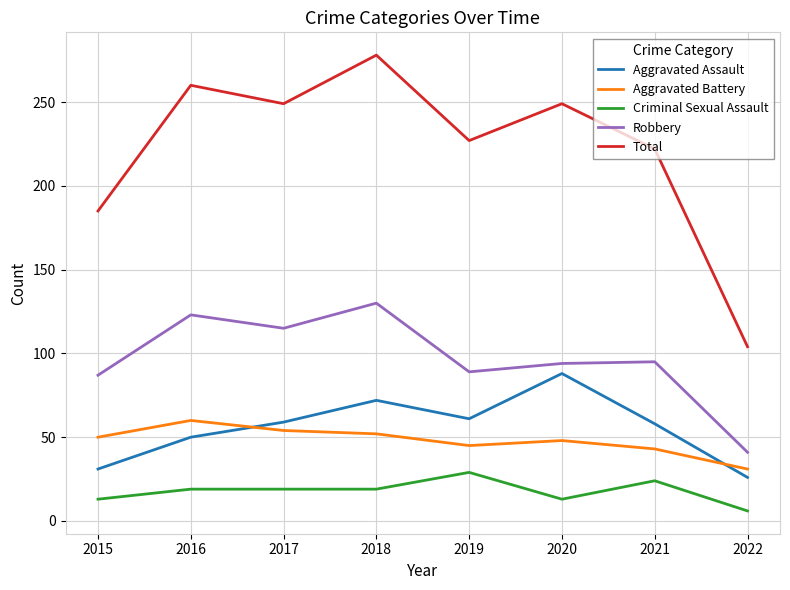

What is the difference between the second highest and minimum values in the Robbery series?

82